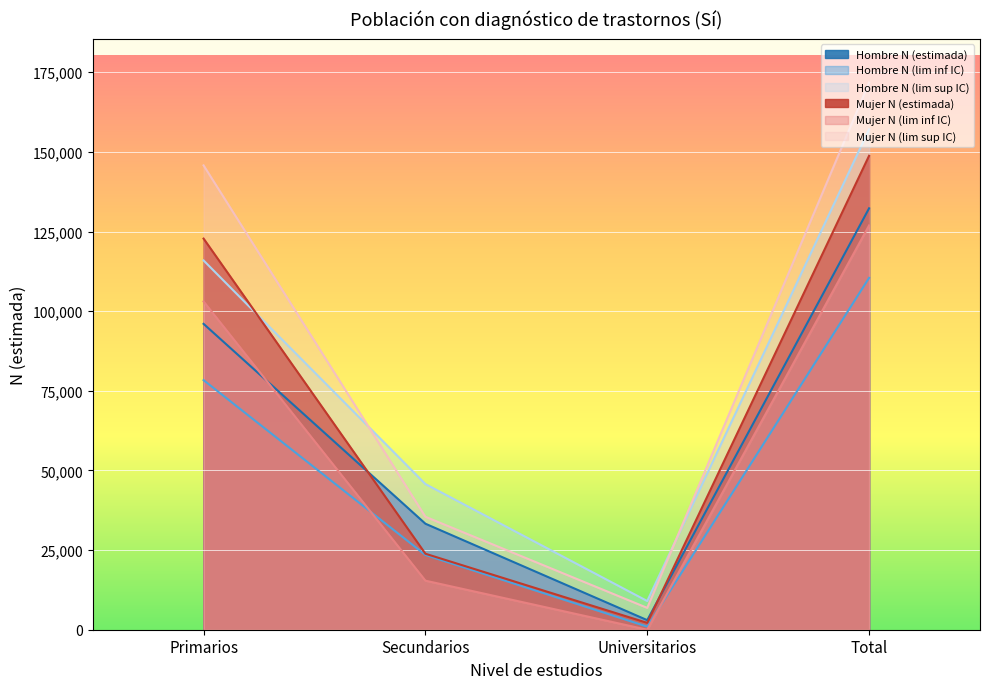

How many lines are shown in the chart?

6